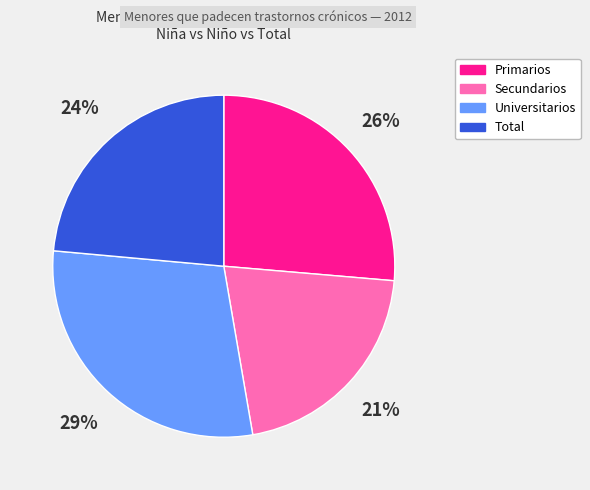

Count the number of slices in the pie.

4